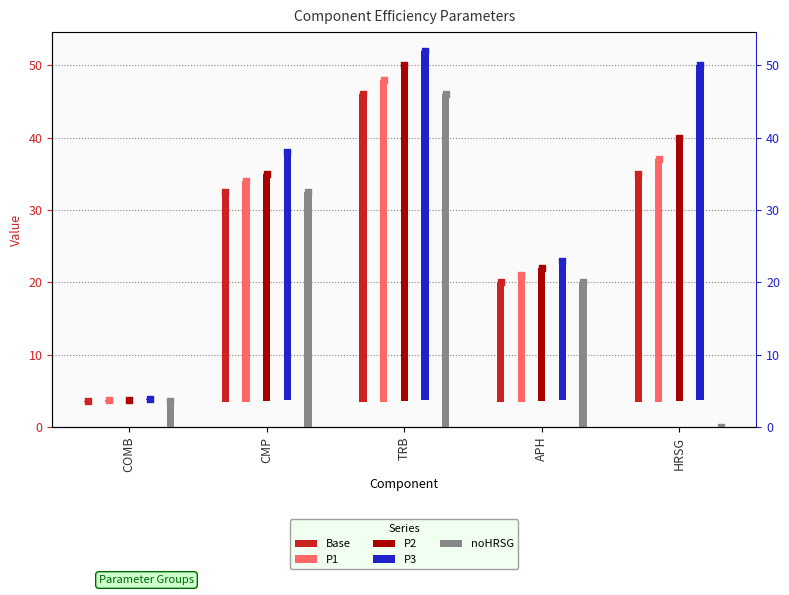

What are all the series names shown in the legend?

Base, P1, P2, P3, noHRSG